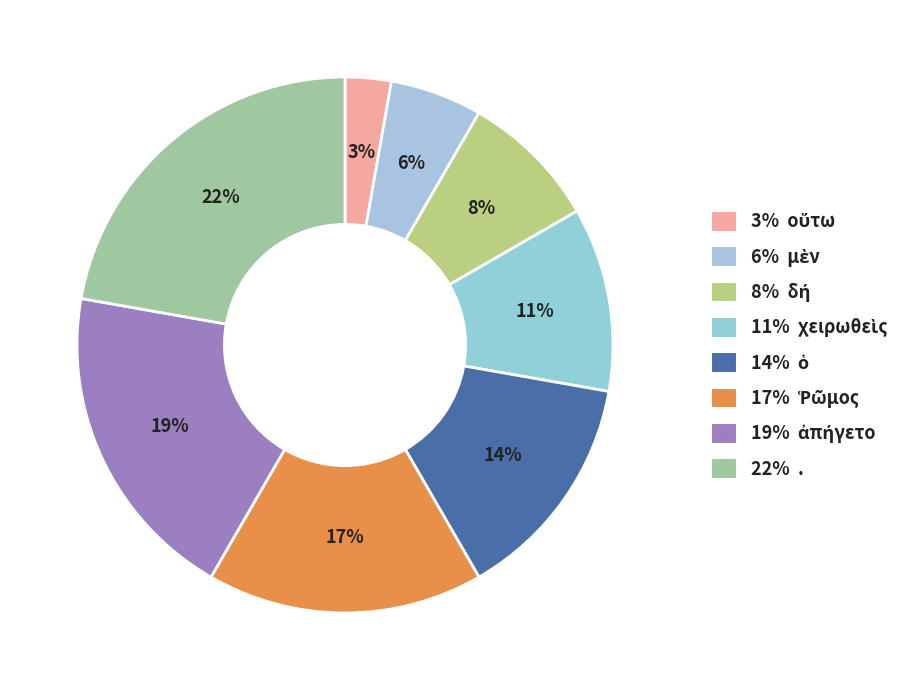

How many slices are in this pie chart?

8